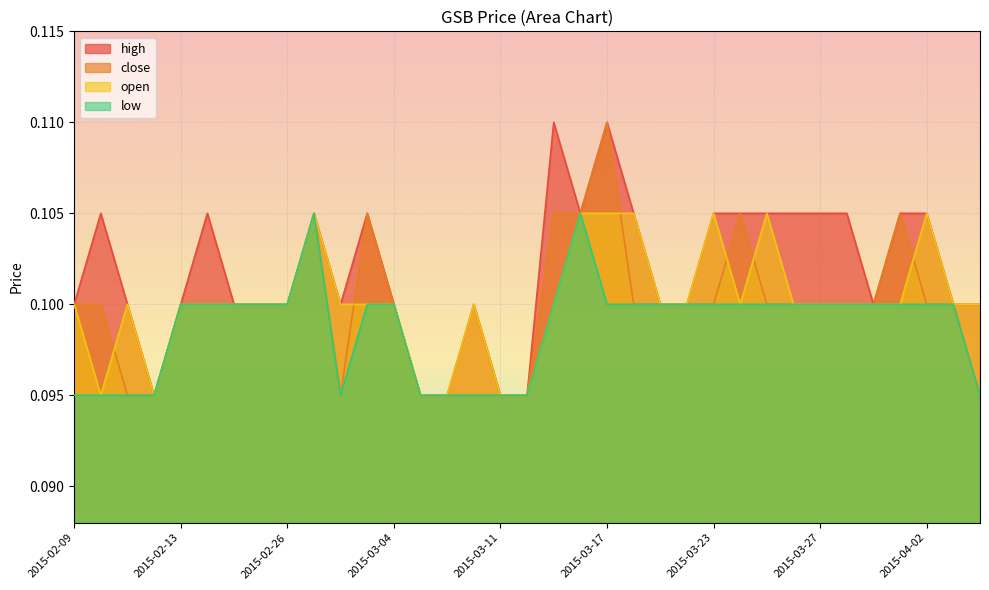

What is the approximate value of open at 2015-03-20?

0.1